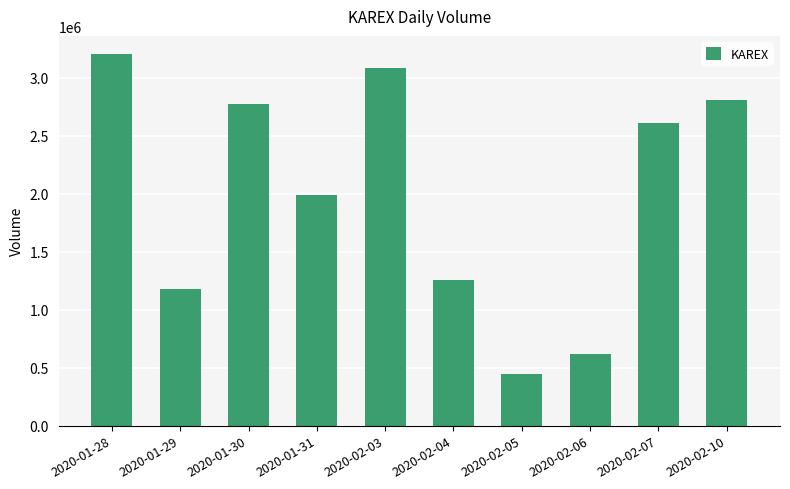

The chart shows a value of 1235690 at 2020-01-28. True or false?

False